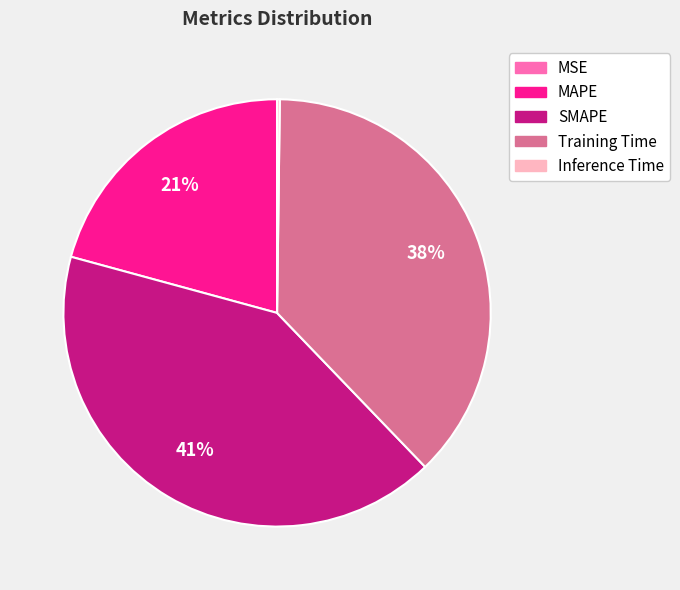

Is the sum of Training Time and SMAPE greater than half?

Yes